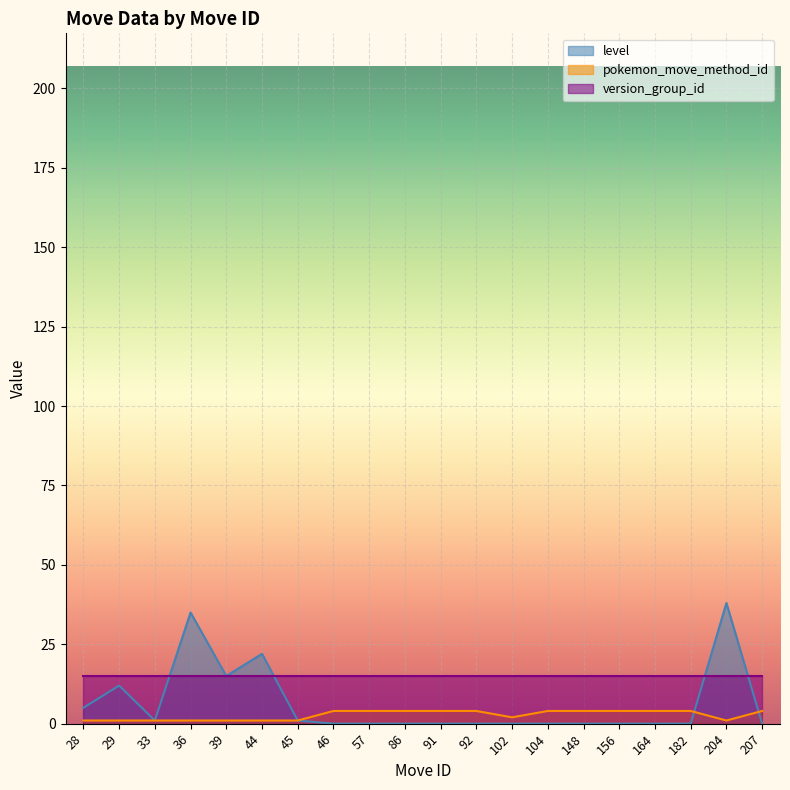

Rank the series by their maximum value, from lowest to highest.

pokemon_move_method_id, version_group_id, level